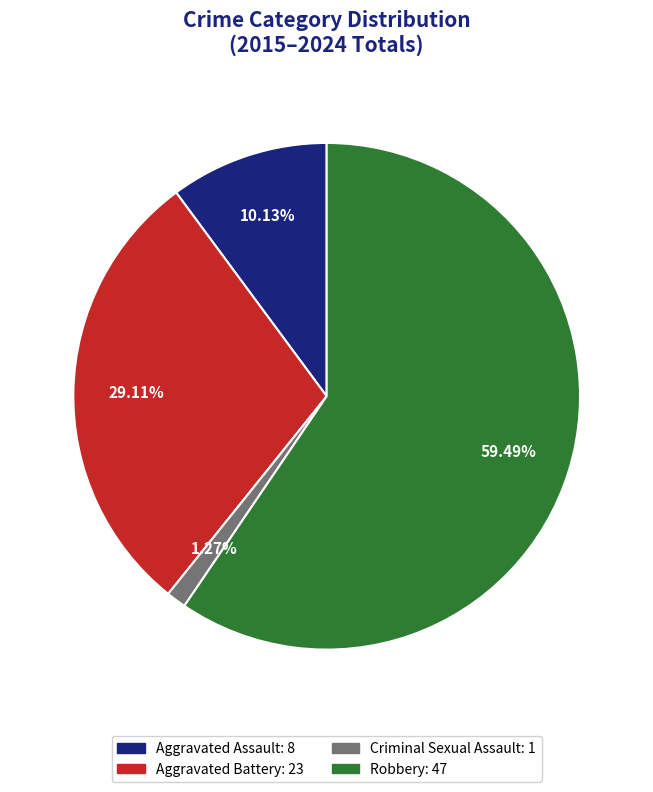

Does any single category account for the majority?

Yes